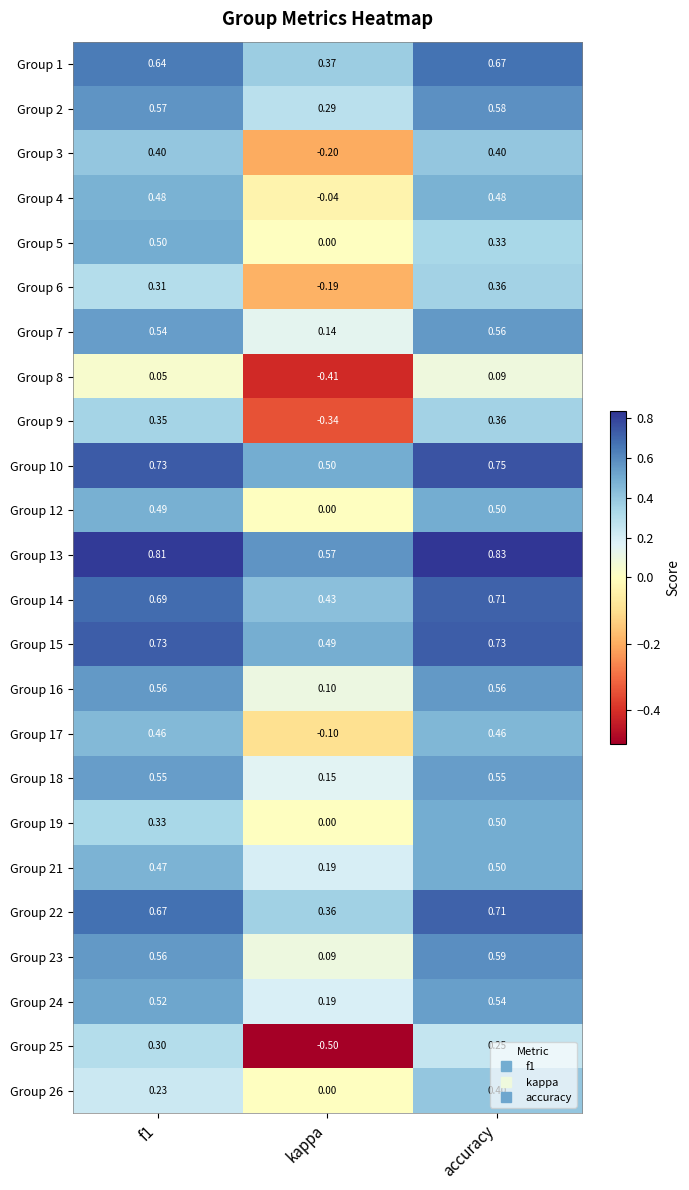

Is the value of Group 10 at accuracy greater than the value of Group 23 at accuracy?

Yes